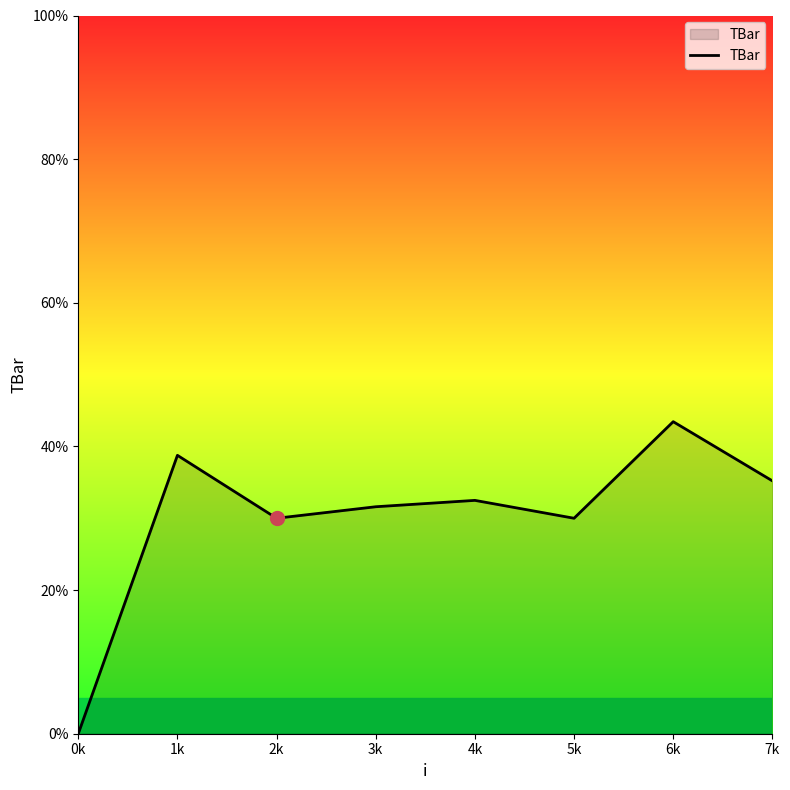

How many positive values are there?

7